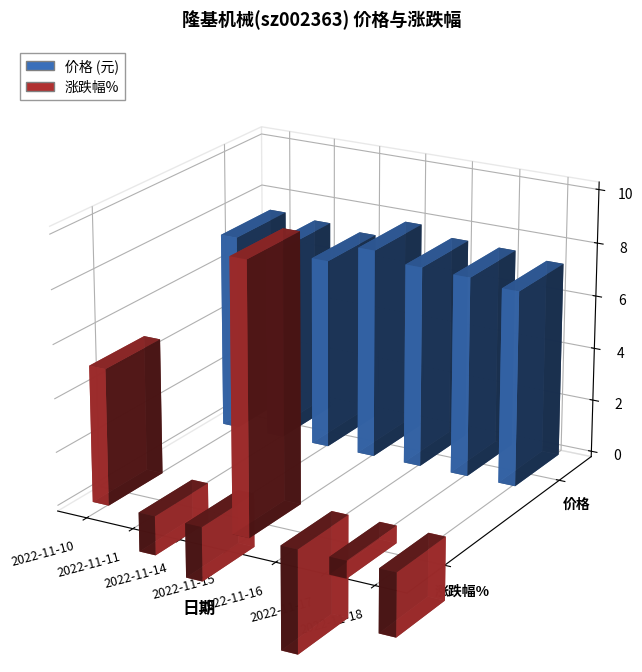

At which label does 价格 reach its peak?

2022-11-15